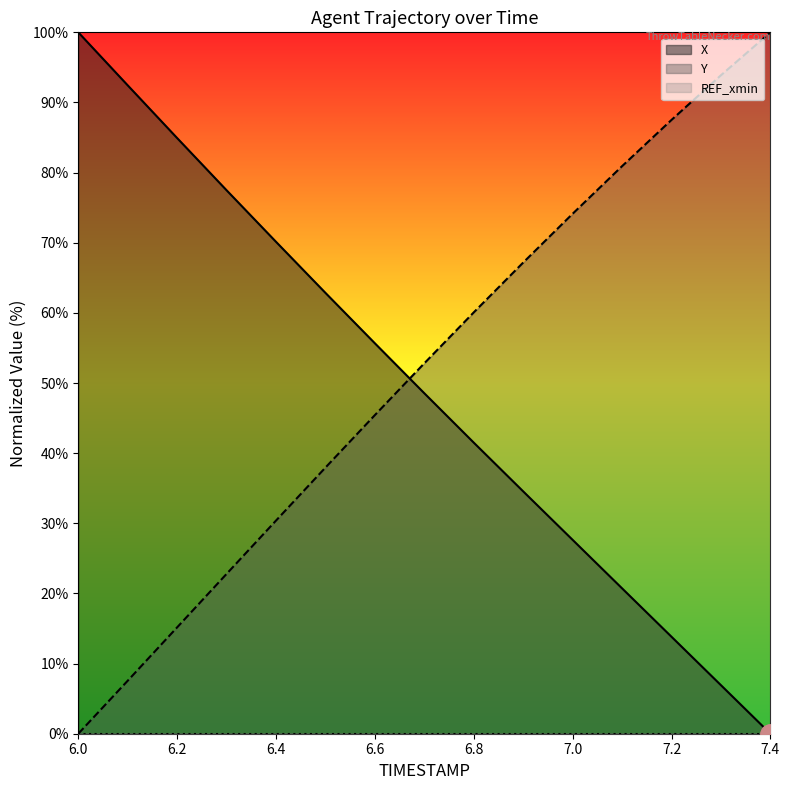

At which category is the sum across all series the highest?

7.0